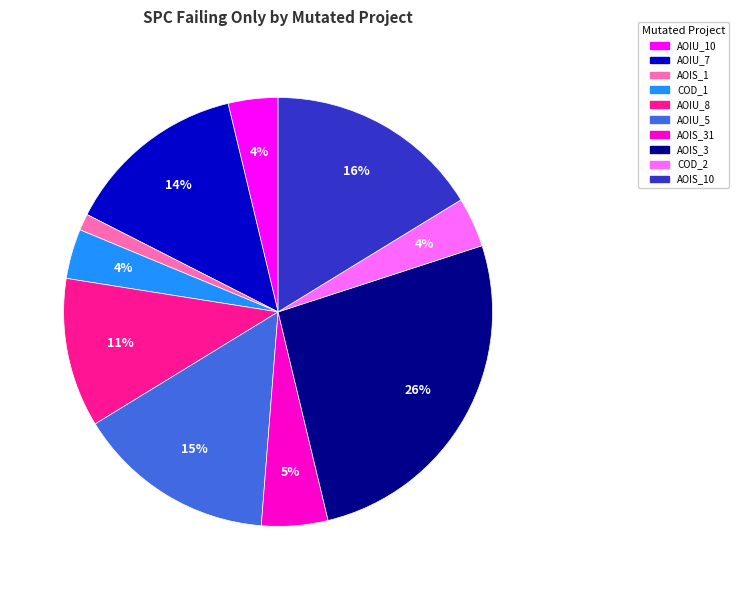

To the nearest percent, what is the average slice percentage?

10%